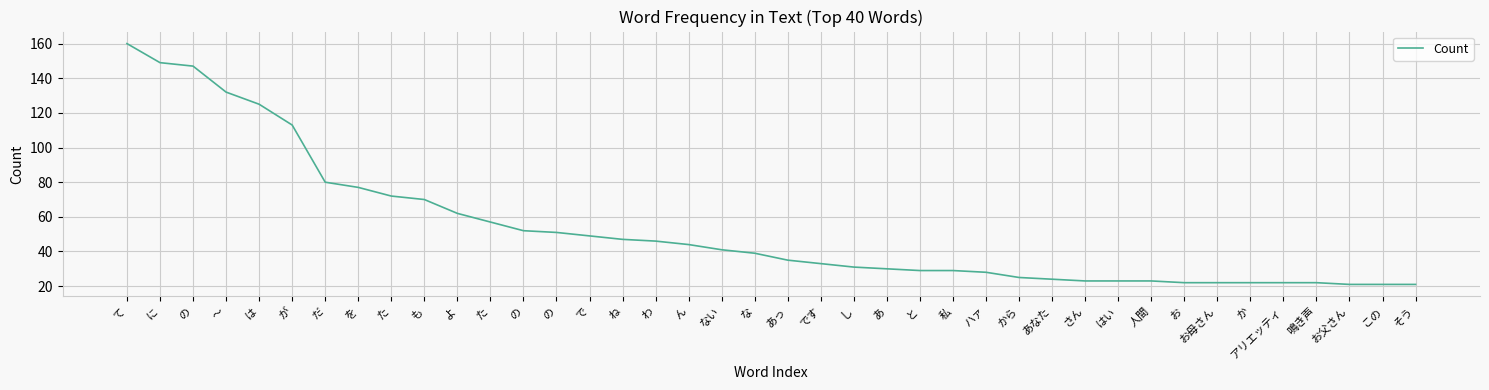

How many lines are shown in the chart?

1